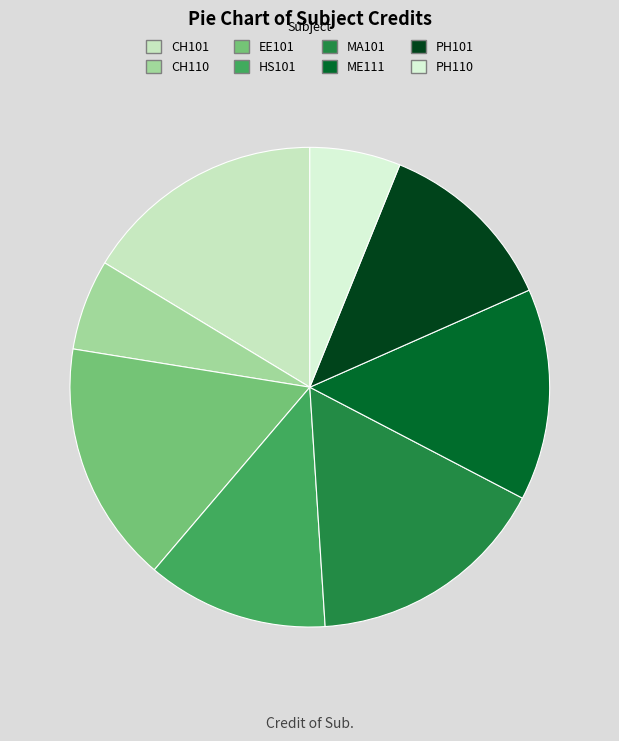

The PH101 slice represents 1% of the pie. True or false?

False